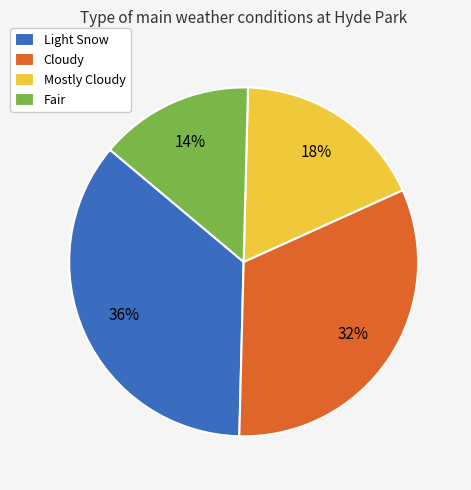

Which slice is the smallest?

Fair